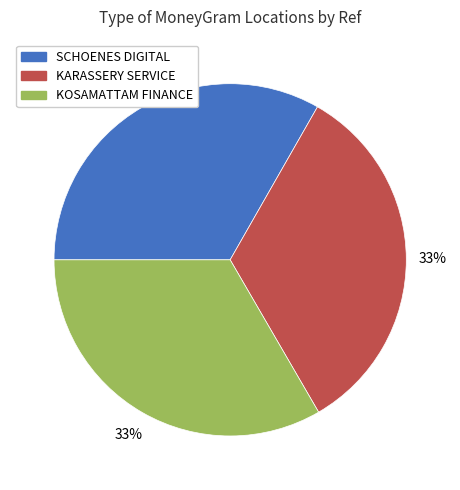

What is the ratio of the value at KARASSERY SERVICE to the value at SCHOENES DIGITAL?

1.0